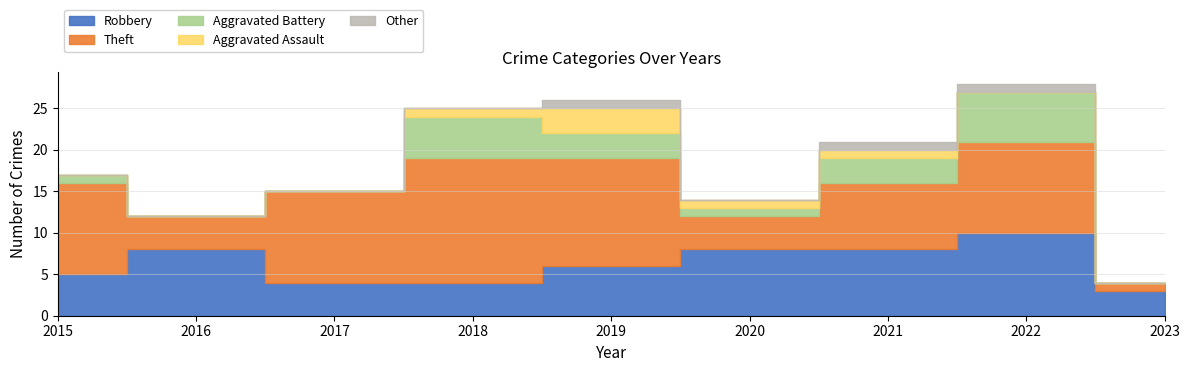

Which has a higher value, 2022 or 2021?

2022